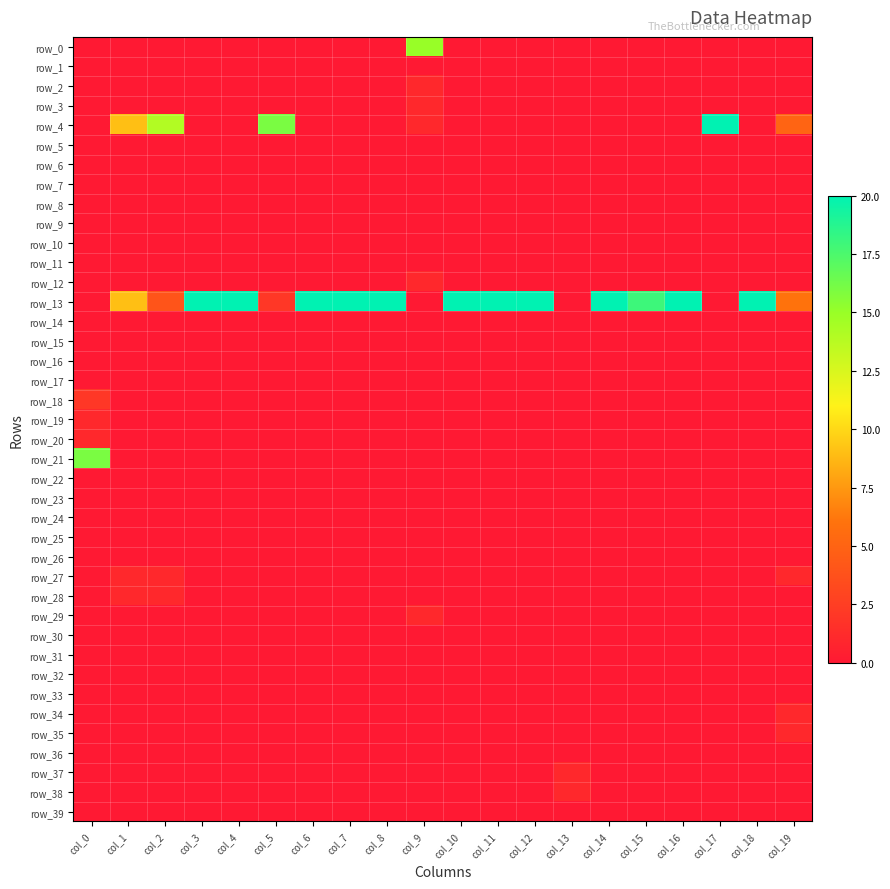

Reading left to right, what are all the values shown in this chart?

row_0: 0	0	0	0	0	0	0	0	0	15	0	0	0	0	0	0	0	0	0	0
row_1: 0	0	0	0	0	0	0	0	0	0	0	0	0	0	0	0	0	0	0	0
row_2: 0	0	0	0	0	0	0	0	0	1	0	0	0	0	0	0	0	0	0	0
row_3: 0	0	0	0	0	0	0	0	0	1	0	0	0	0	0	0	0	0	0	0
row_4: 0	9	14	0	0	16	0	0	0	1	0	0	0	0	0	0	0	20	0	5
row_5: 0	0	0	0	0	0	0	0	0	0	0	0	0	0	0	0	0	0	0	0
row_6: 0	0	0	0	0	0	0	0	0	0	0	0	0	0	0	0	0	0	0	0
row_7: 0	0	0	0	0	0	0	0	0	0	0	0	0	0	0	0	0	0	0	0
row_8: 0	0	0	0	0	0	0	0	0	0	0	0	0	0	0	0	0	0	0	0
row_9: 0	0	0	0	0	0	0	0	0	0	0	0	0	0	0	0	0	0	0	0
row_10: 0	0	0	0	0	0	0	0	0	0	0	0	0	0	0	0	0	0	0	0
row_11: 0	0	0	0	0	0	0	0	0	0	0	0	0	0	0	0	0	0	0	0
row_12: 0	0	0	0	0	0	0	0	0	1	0	0	0	0	0	0	0	0	0	0
row_13: 0	9	4	20	20	2	20	20	20	0	20	20	20	0	20	18	20	0	20	6
row_14: 0	0	0	0	0	0	0	0	0	0	0	0	0	0	0	0	0	0	0	0
row_15: 0	0	0	0	0	0	0	0	0	0	0	0	0	0	0	0	0	0	0	0
row_16: 0	0	0	0	0	0	0	0	0	0	0	0	0	0	0	0	0	0	0	0
row_17: 0	0	0	0	0	0	0	0	0	0	0	0	0	0	0	0	0	0	0	0
row_18: 2	0	0	0	0	0	0	0	0	0	0	0	0	0	0	0	0	0	0	0
row_19: 1	0	0	0	0	0	0	0	0	0	0	0	0	0	0	0	0	0	0	0
row_20: 1	0	0	0	0	0	0	0	0	0	0	0	0	0	0	0	0	0	0	0
row_21: 16	0	0	0	0	0	0	0	0	0	0	0	0	0	0	0	0	0	0	0
row_22: 0	0	0	0	0	0	0	0	0	0	0	0	0	0	0	0	0	0	0	0
row_23: 0	0	0	0	0	0	0	0	0	0	0	0	0	0	0	0	0	0	0	0
row_24: 0	0	0	0	0	0	0	0	0	0	0	0	0	0	0	0	0	0	0	0
row_25: 0	0	0	0	0	0	0	0	0	0	0	0	0	0	0	0	0	0	0	0
row_26: 0	0	0	0	0	0	0	0	0	0	0	0	0	0	0	0	0	0	0	0
row_27: 0	1	1	0	0	0	0	0	0	0	0	0	0	0	0	0	0	0	0	1
row_28: 0	1	1	0	0	0	0	0	0	0	0	0	0	0	0	0	0	0	0	0
row_29: 0	0	0	0	0	0	0	0	0	1	0	0	0	0	0	0	0	0	0	0
row_30: 0	0	0	0	0	0	0	0	0	0	0	0	0	0	0	0	0	0	0	0
row_31: 0	0	0	0	0	0	0	0	0	0	0	0	0	0	0	0	0	0	0	0
row_32: 0	0	0	0	0	0	0	0	0	0	0	0	0	0	0	0	0	0	0	0
row_33: 0	0	0	0	0	0	0	0	0	0	0	0	0	0	0	0	0	0	0	0
row_34: 0	0	0	0	0	0	0	0	0	0	0	0	0	0	0	0	0	0	0	1
row_35: 0	0	0	0	0	0	0	0	0	0	0	0	0	0	0	0	0	0	0	1
row_36: 0	0	0	0	0	0	0	0	0	0	0	0	0	0	0	0	0	0	0	0
row_37: 0	0	0	0	0	0	0	0	0	0	0	0	0	1	0	0	0	0	0	0
row_38: 0	0	0	0	0	0	0	0	0	0	0	0	0	1	0	0	0	0	0	0
row_39: 0	0	0	0	0	0	0	0	0	0	0	0	0	0	0	0	0	0	0	0